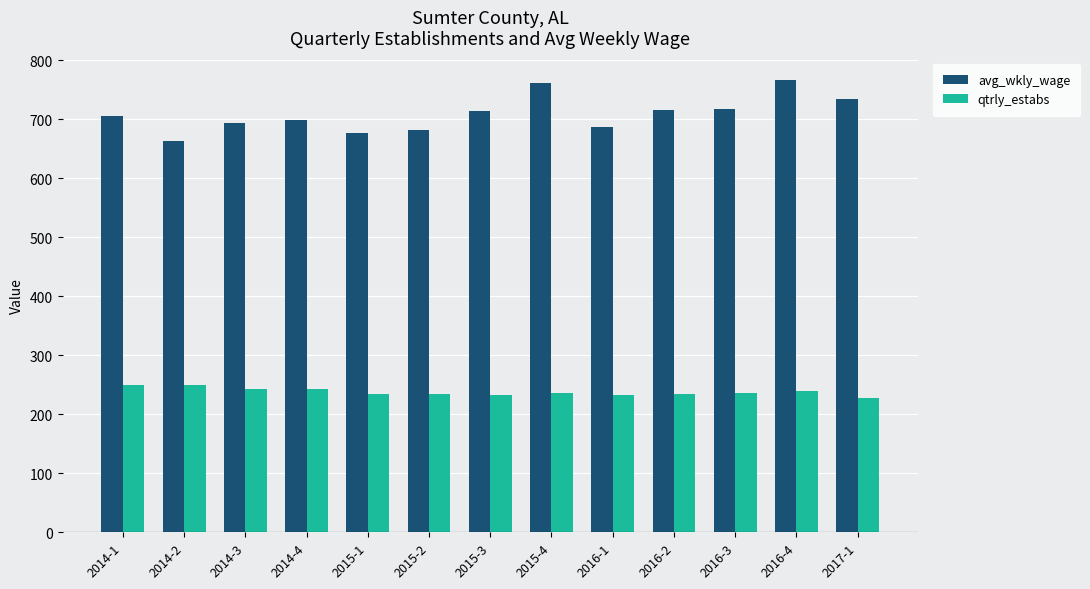

Does the chart contain any negative values?

No